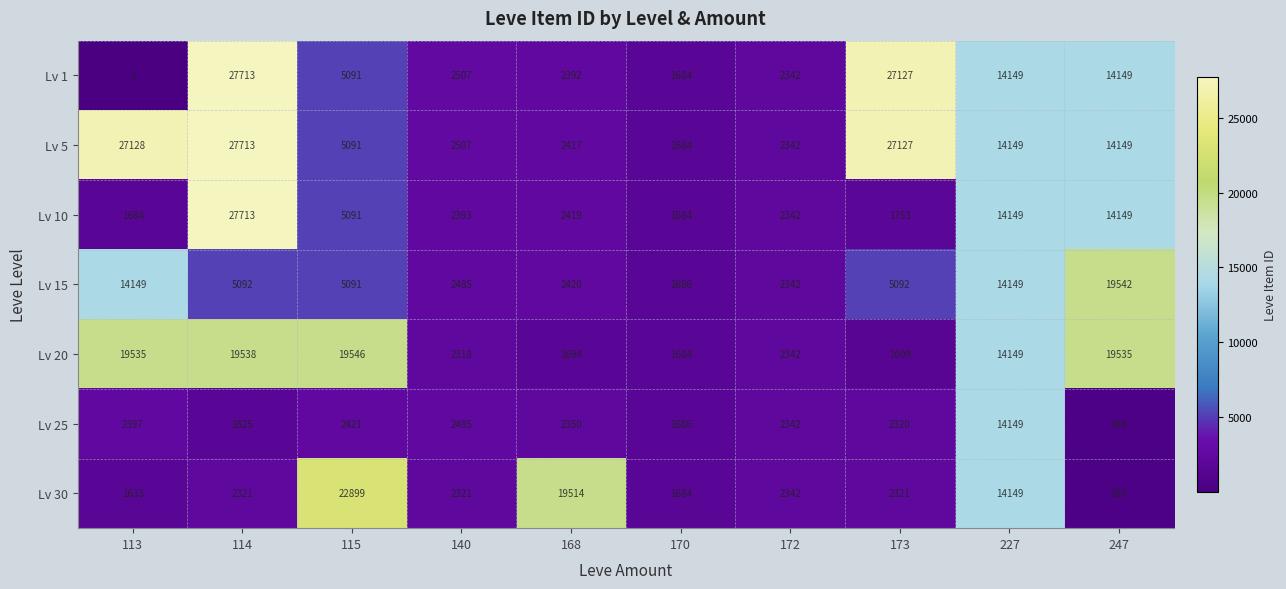

What is the difference between the second highest and second lowest values in the Lv 20 series?

17854